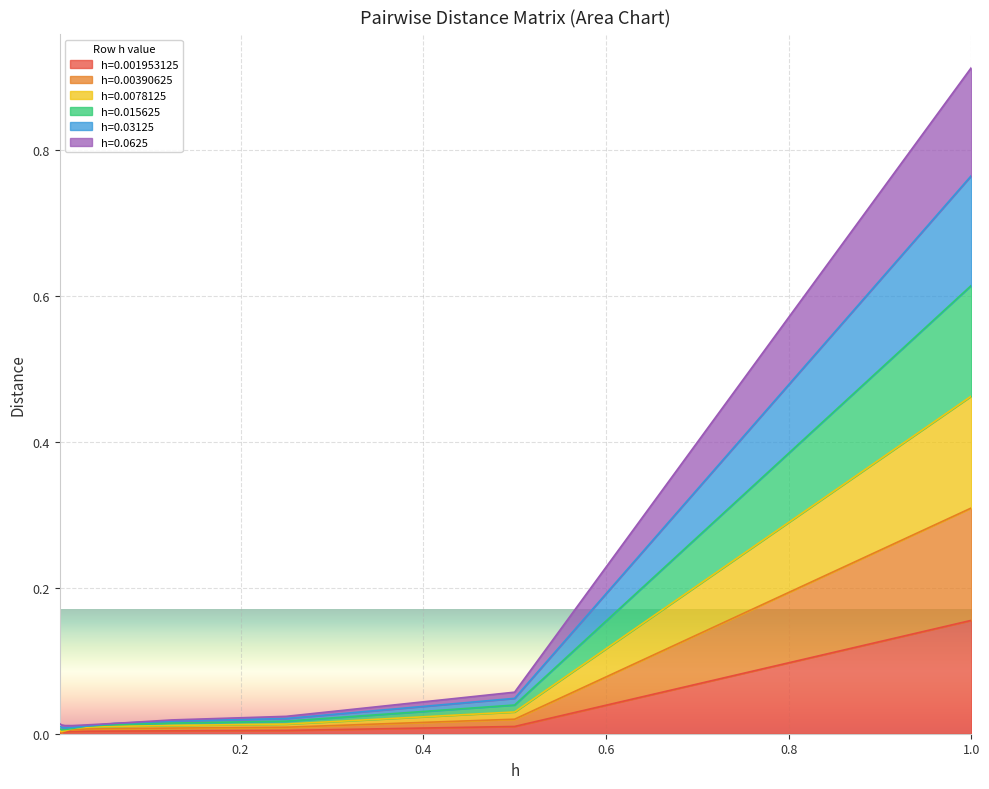

True or false: h=0.001953125 and h=0.00390625 intersect in this chart.

False